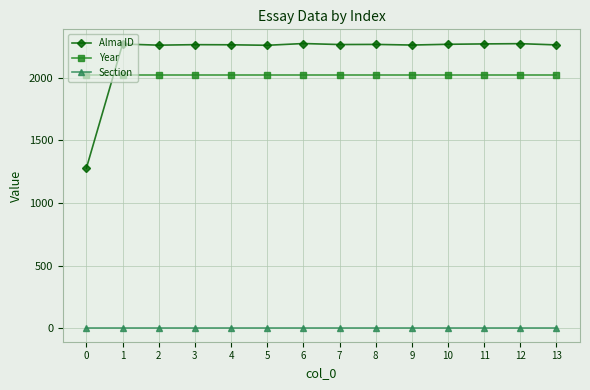

What is the sum of all Year values?

28294